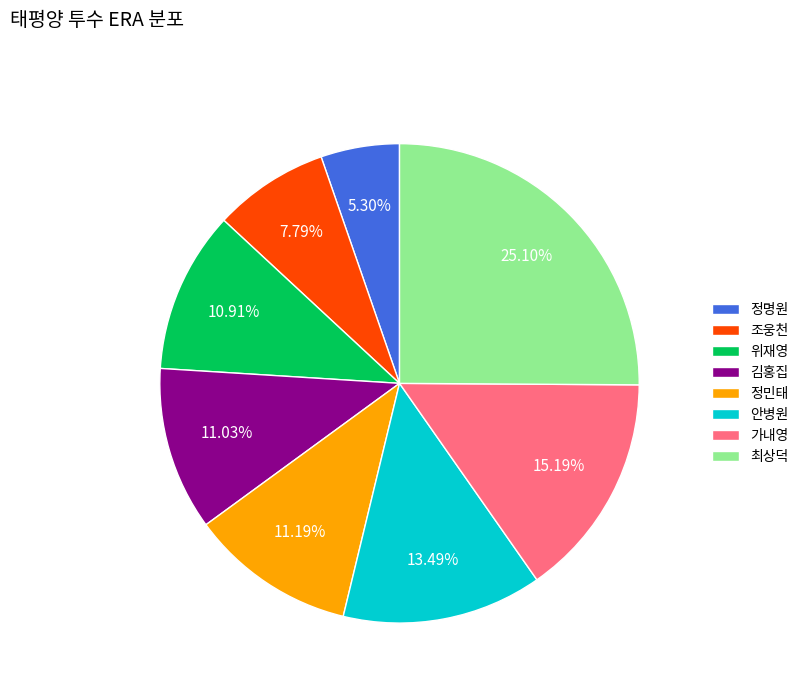

What percentage is the 정민태 slice, to the nearest percent?

11%